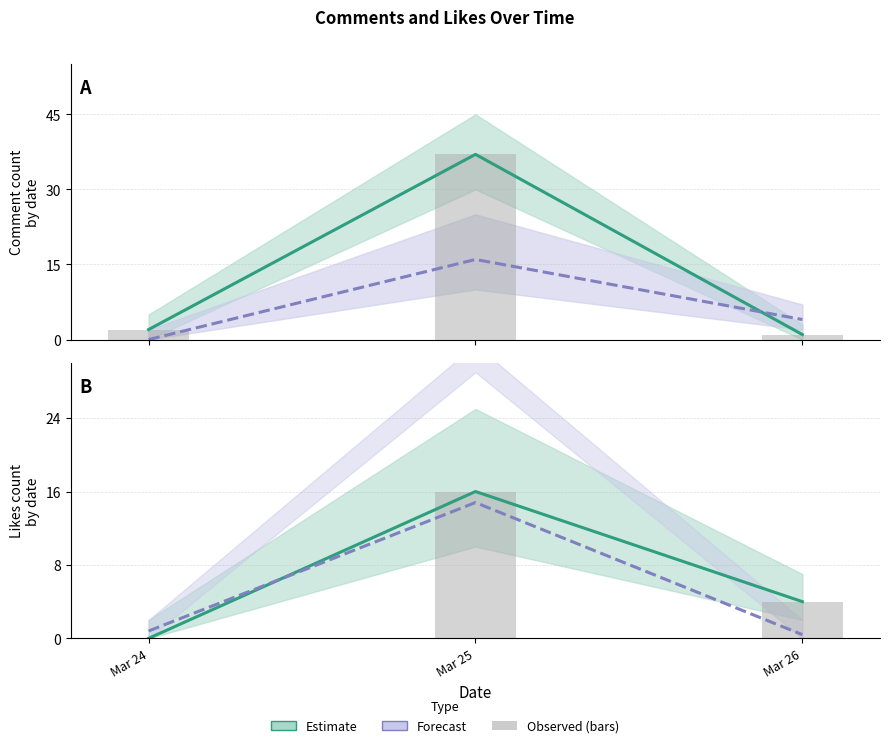

What is the difference between the Likes (bars) values at Mar 26 and Mar 24?

4.0